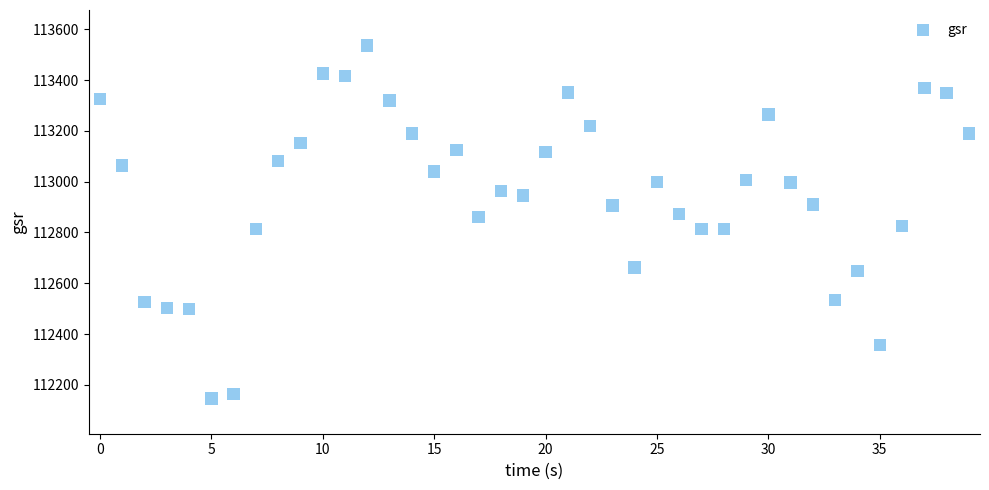

What is the range of Y values (max minus min)?

1391.1